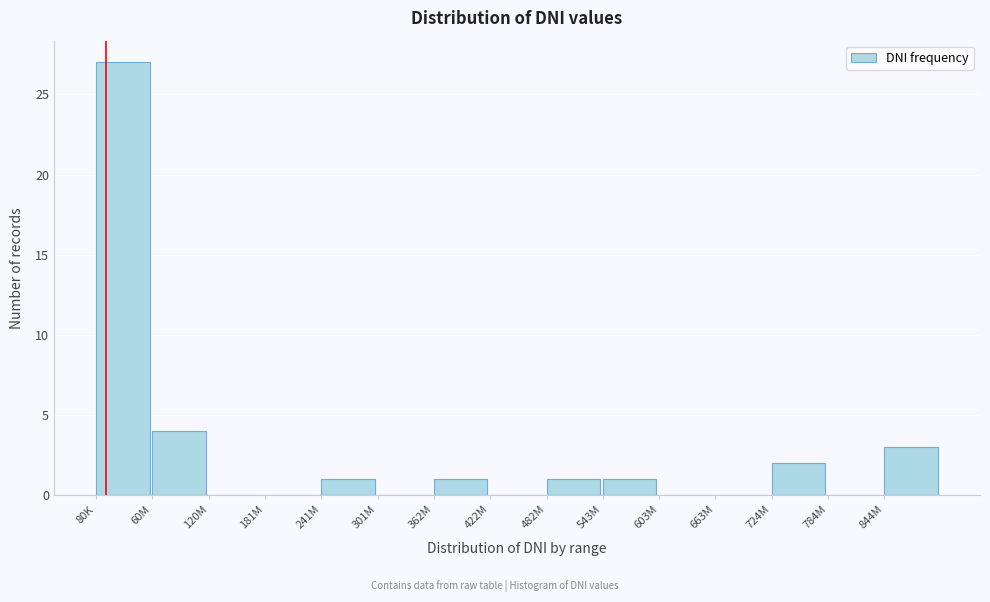

Reading right to left, extract all data points from this chart.

844M=3	784M=0	724M=2	663M=0	603M=0	543M=1	482M=1	422M=0	362M=1	301M=0	241M=1	181M=0	120M=0	60M=4	80K=27